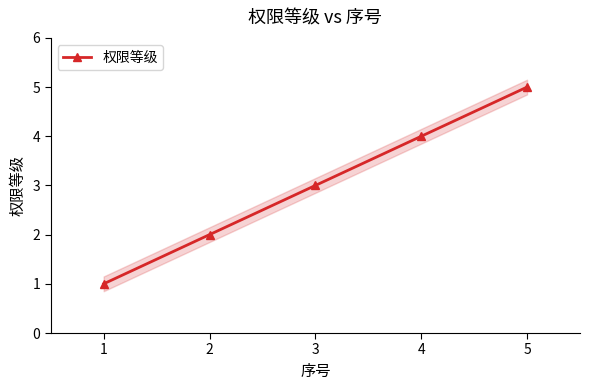

Which label corresponds to the largest value in the chart?

5